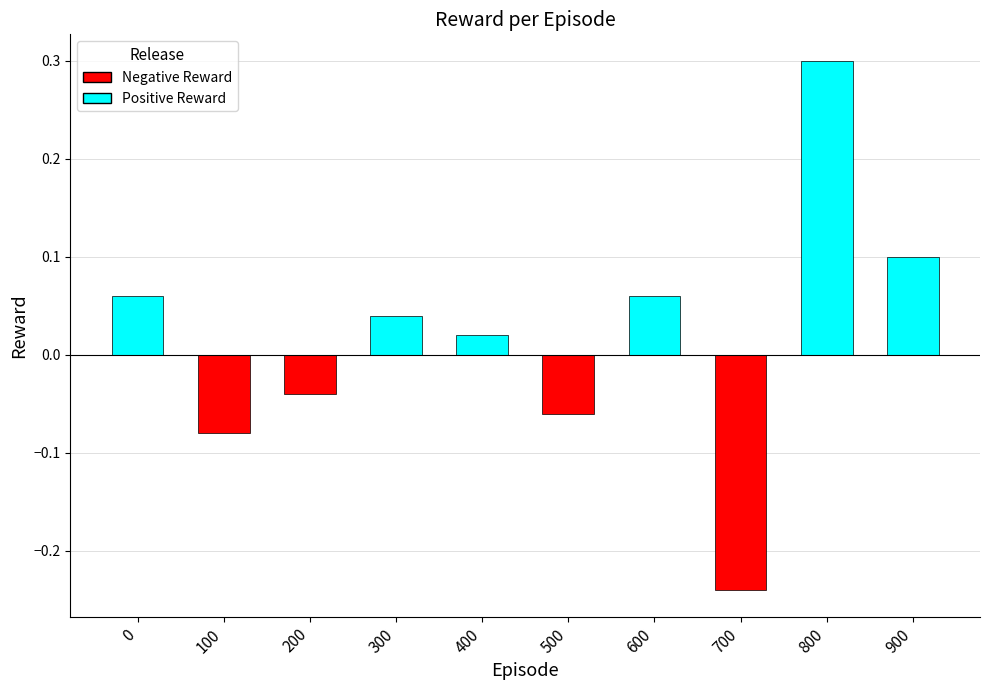

What is the maximum value shown in the chart?

0.3